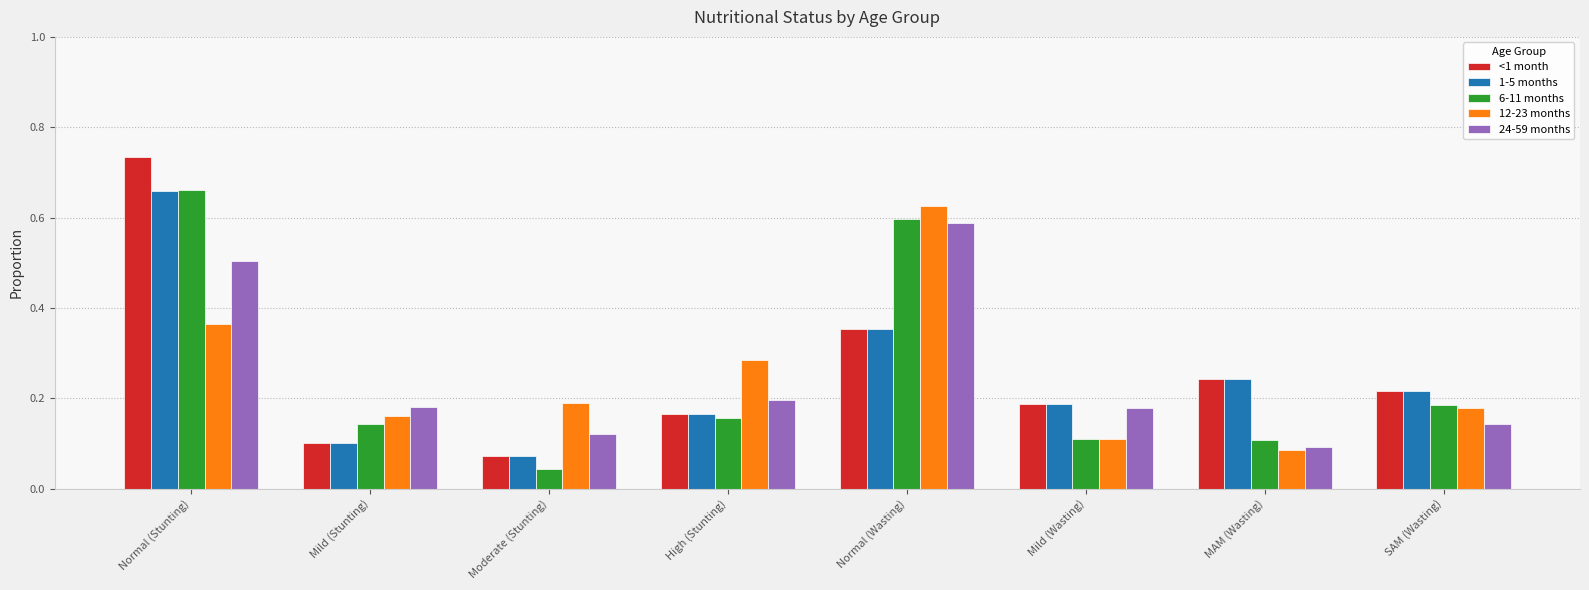

What is the sum of all 12-23 months values?

2.0